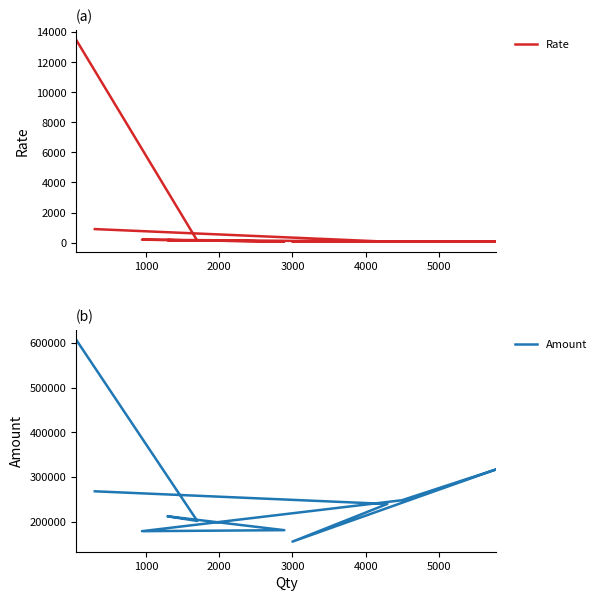

What is the label of the 5th point from the left?

4000